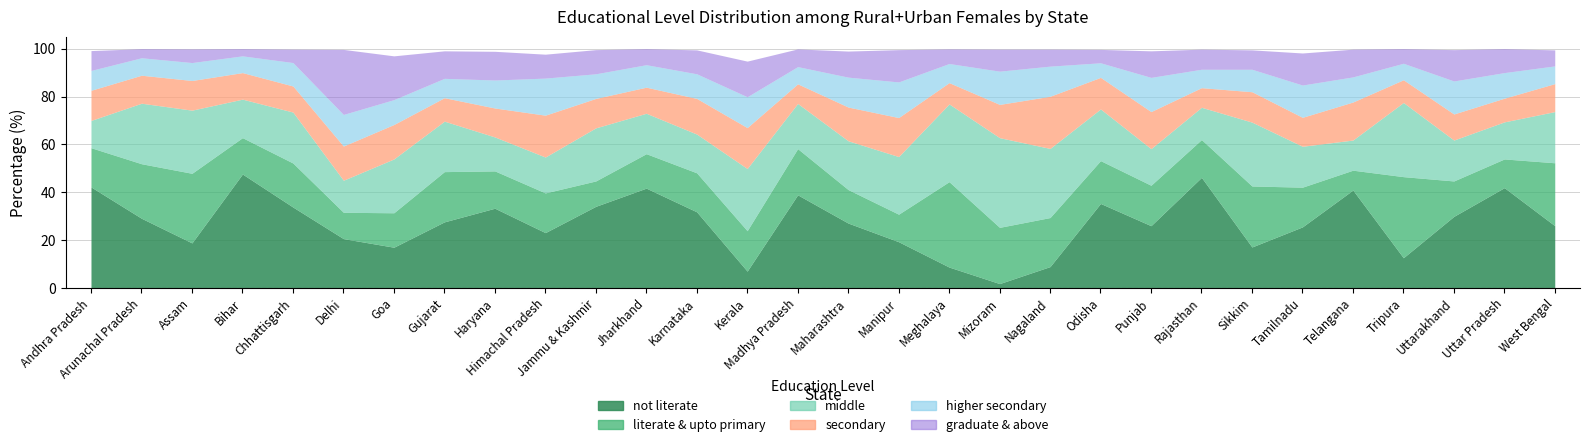

What is the sum of the secondary values at Tamilnadu and Kerala?

29.2